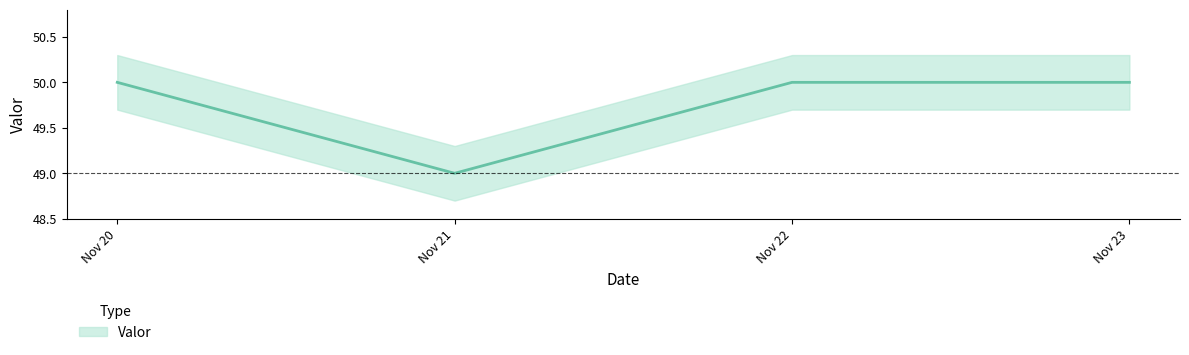

How many data points are less than 50?

1